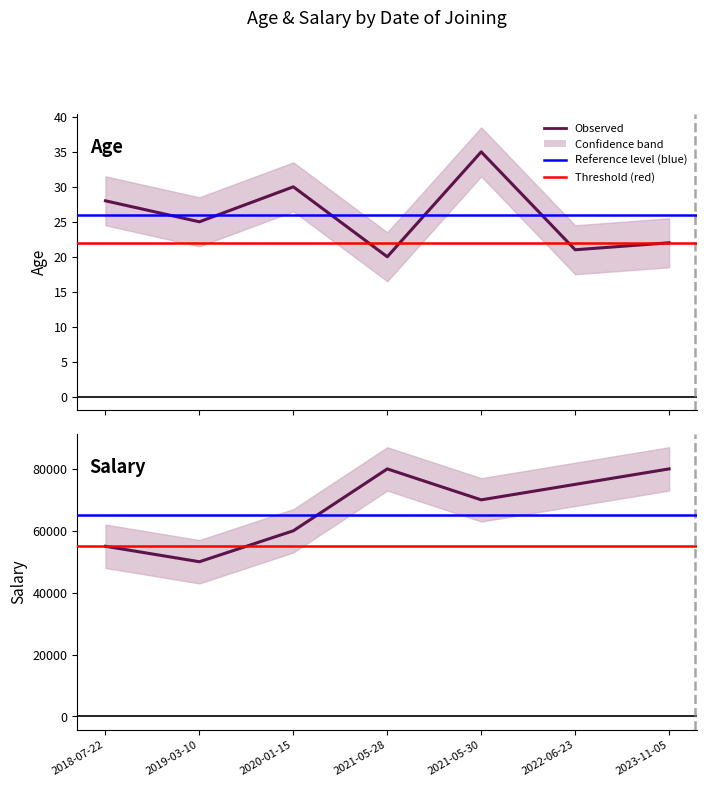

How many interior local peaks does the Salary series have?

1